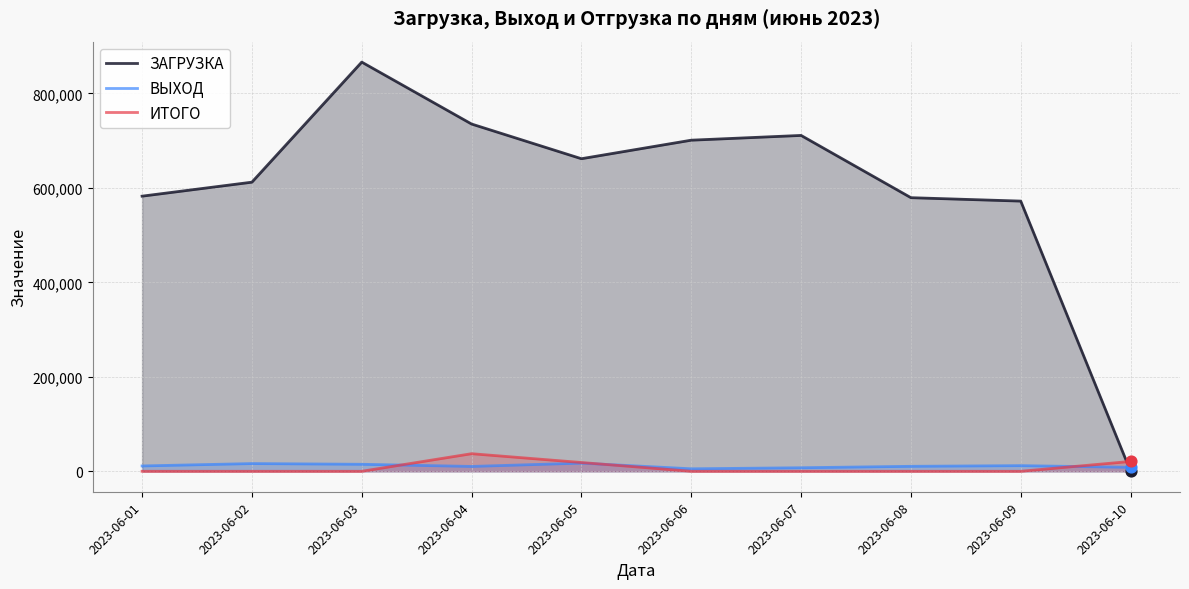

At which category is the sum across all series the highest?

2023-06-03